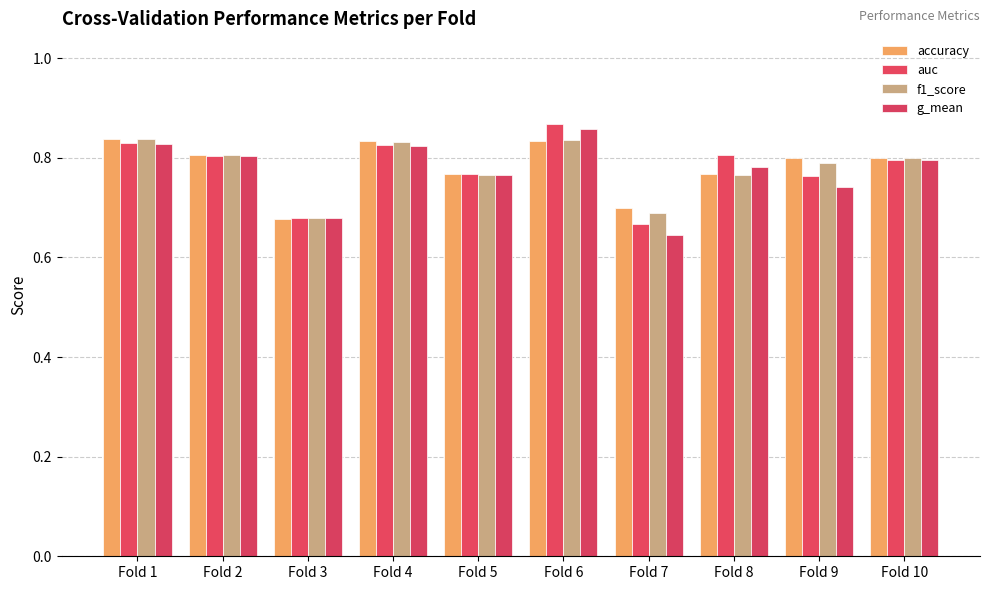

What is the difference between the second highest and minimum values in the g_mean series?

0.2